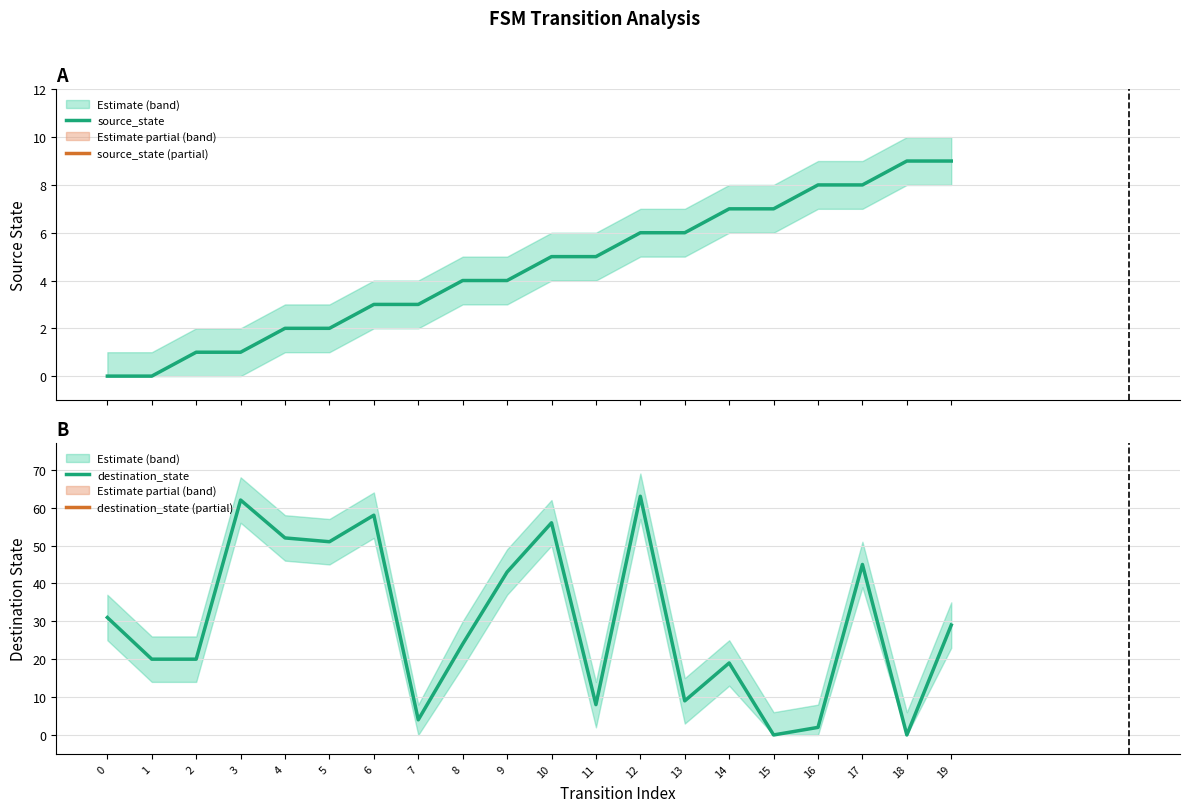

Reading right to left, transcribe all the data shown in this chart.

source_state: 19=9	18=9	17=8	16=8	15=7	14=7	13=6	12=6	11=5	10=5	9=4	8=4	7=3	6=3	5=2	4=2	3=1	2=1	1=0	0=0
destination_state: 19=29	18=0	17=45	16=2	15=0	14=19	13=9	12=63	11=8	10=56	9=43	8=24	7=4	6=58	5=51	4=52	3=62	2=20	1=20	0=31